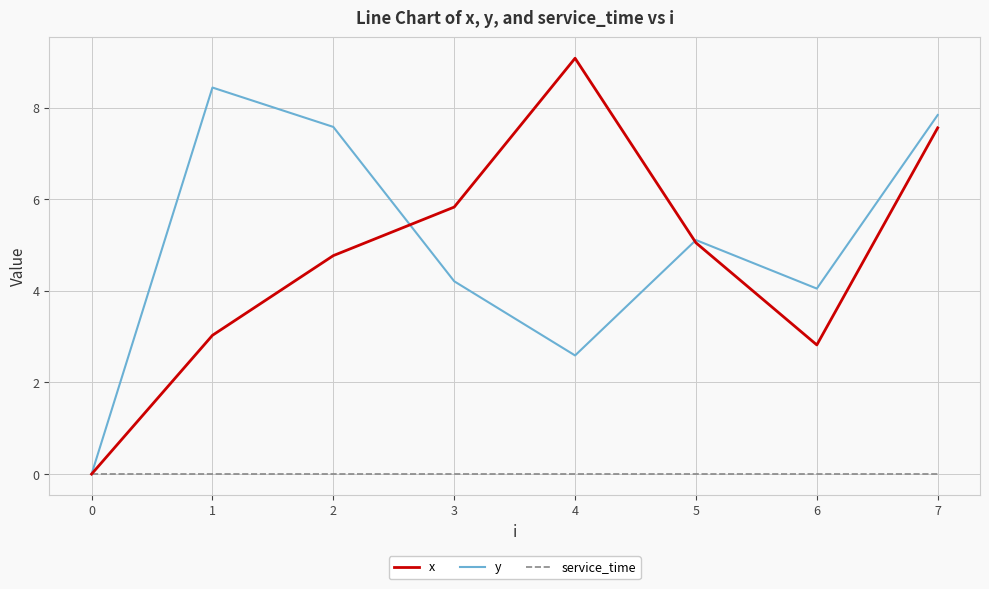

What are all the series names shown in the legend?

x, y, service_time